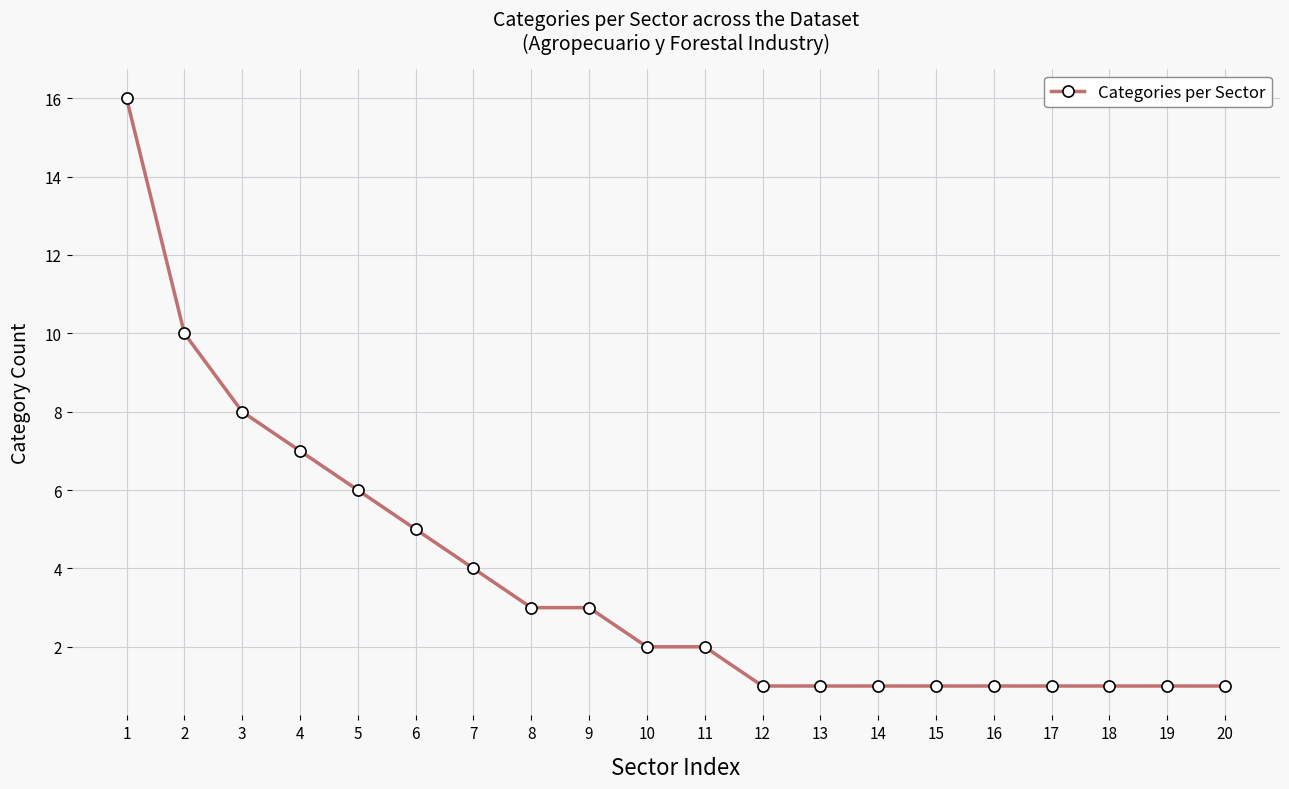

What is the change in value from 2 to 16?

-9